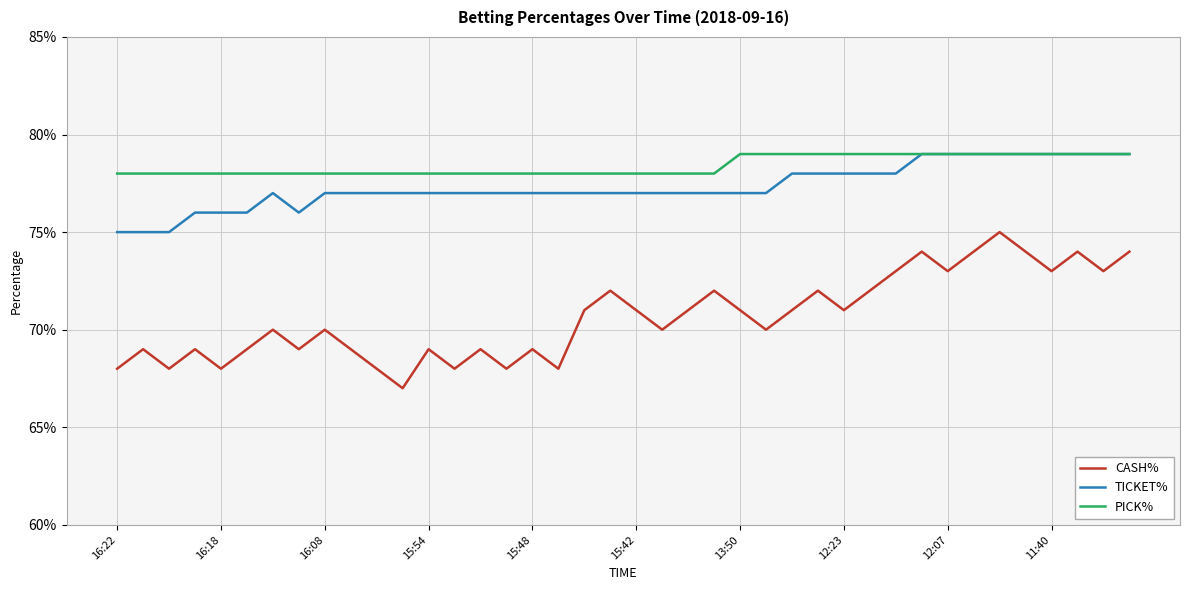

What are all the series names shown in the legend?

CASH%, TICKET%, PICK%